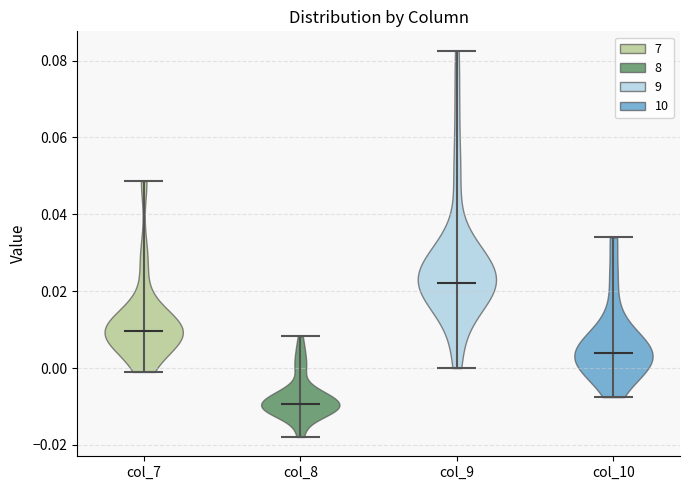

Which violin has the lowest median line?

col_8